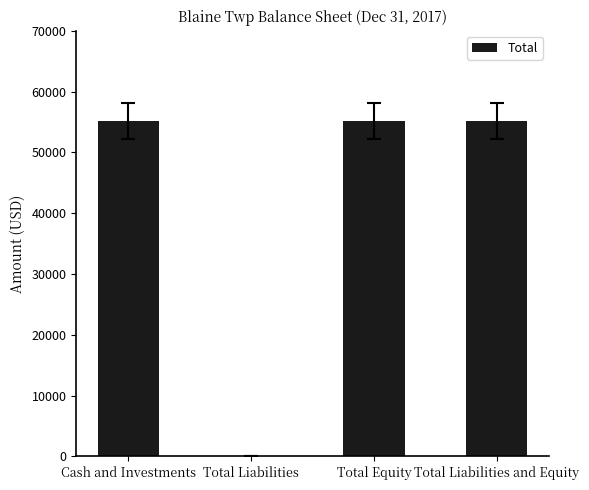

What is the change in value from Total Liabilities to Total Liabilities and Equity?

+55139